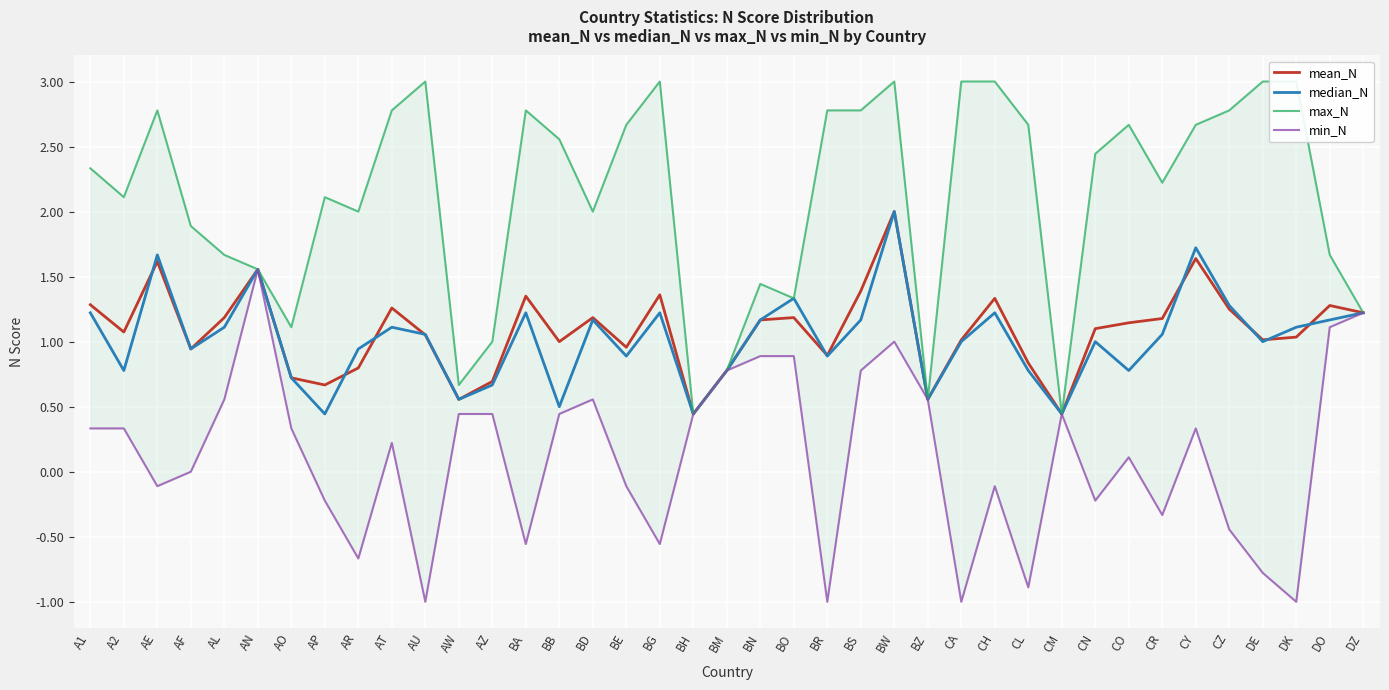

At which label does min_N reach its minimum?

AU